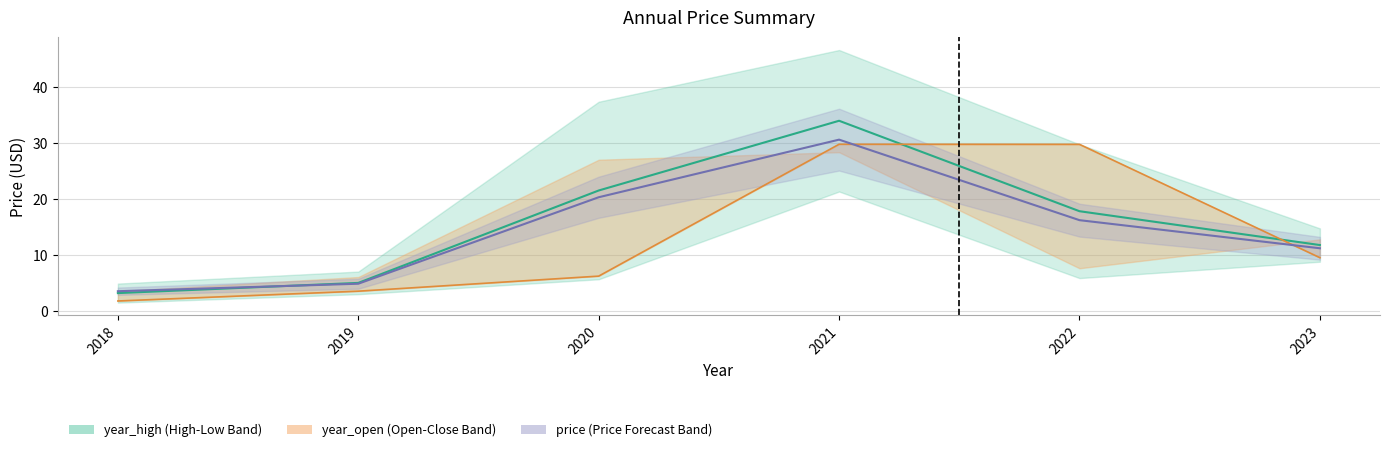

Is the value of year_low at 2021 greater than the value of year_close at 2019?

Yes